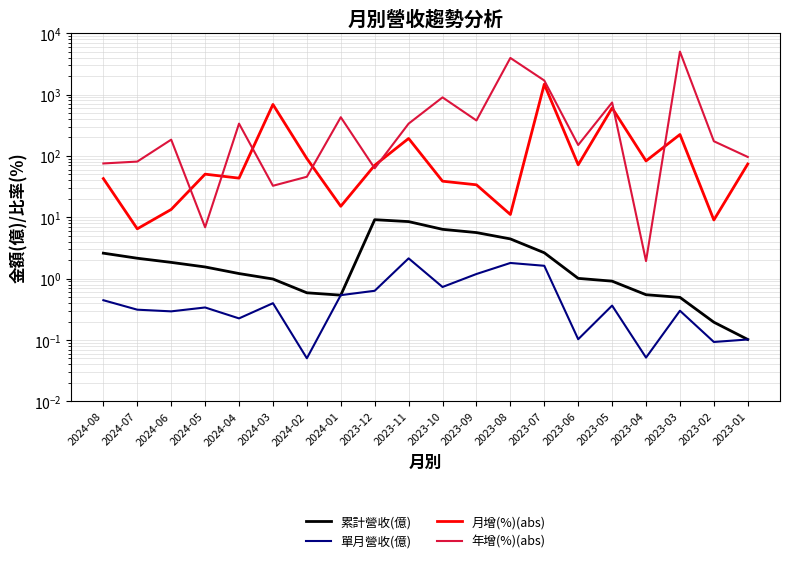

Reading left to right, what are all the values shown in this chart?

累計營收(億): 2024-08=2.6	2024-07=2.1	2024-06=1.8	2024-05=1.6	2024-04=1.2	2024-03=1.0	2024-02=0.6	2024-01=0.5	2023-12=9.1	2023-11=8.5	2023-10=6.4	2023-09=5.6	2023-08=4.4	2023-07=2.6	2023-06=1.0	2023-05=0.9	2023-04=0.5	2023-03=0.5	2023-02=0.2	2023-01=0.1
單月營收(億): 2024-08=0.4	2024-07=0.3	2024-06=0.3	2024-05=0.3	2024-04=0.2	2024-03=0.4	2024-02=0.1	2024-01=0.5	2023-12=0.6	2023-11=2.1	2023-10=0.7	2023-09=1.2	2023-08=1.8	2023-07=1.6	2023-06=0.1	2023-05=0.4	2023-04=0.1	2023-03=0.3	2023-02=0.1	2023-01=0.1
月增(%)(abs): 2024-08=42.7	2024-07=6.5	2024-06=13.4	2024-05=50.4	2024-04=43.4	2024-03=689.1	2024-02=90.6	2024-01=15.1	2023-12=70.3	2023-11=192.3	2023-10=38.7	2023-09=33.8	2023-08=11.1	2023-07=1471.9	2023-06=71.6	2023-05=603.7	2023-04=82.8	2023-03=223.0	2023-02=9.0	2023-01=73.8
年增(%)(abs): 2024-08=75.3	2024-07=80.8	2024-06=184.0	2024-05=6.9	2024-04=335.6	2024-03=32.6	2024-02=45.7	2024-01=426.9	2023-12=62.8	2023-11=335.4	2023-10=898.3	2023-09=377.8	2023-08=3944.4	2023-07=1692.9	2023-06=150.4	2023-05=741.3	2023-04=1.9	2023-03=5000.0	2023-02=173.3	2023-01=96.1